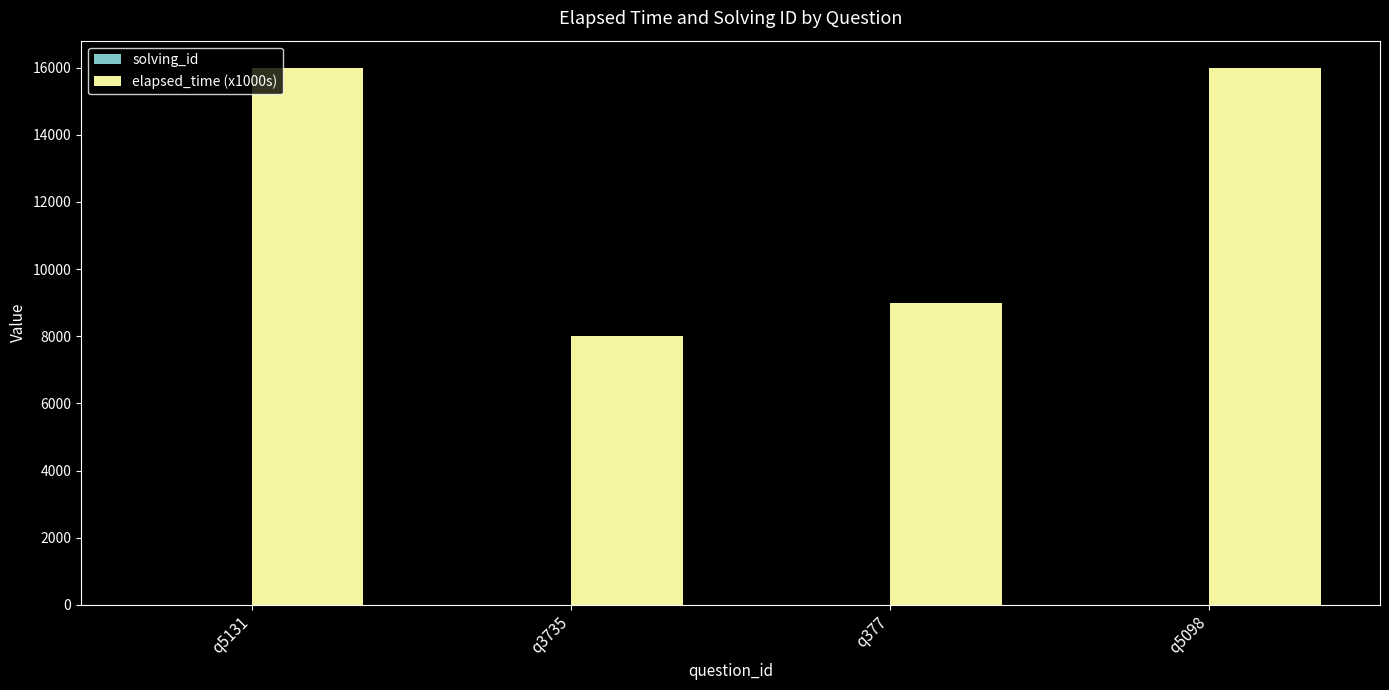

Which series has the largest total across all categories?

elapsed_time (x1000s)